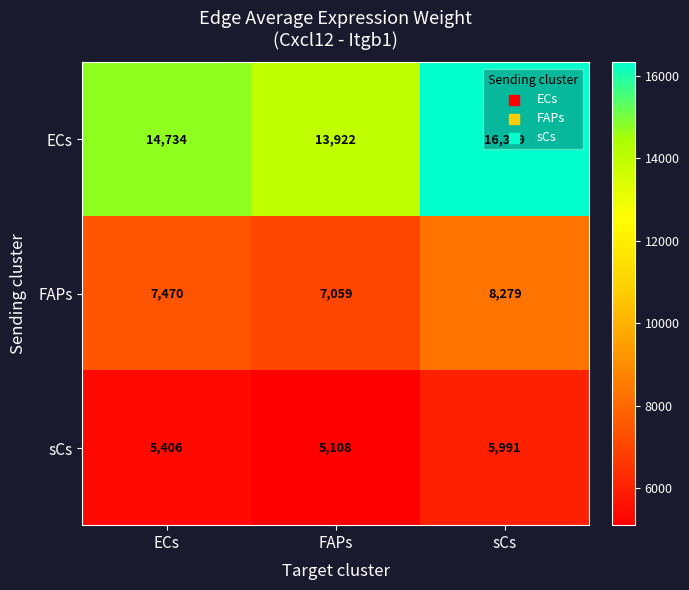

The value of ECs at sCs is 16329. True or false?

True